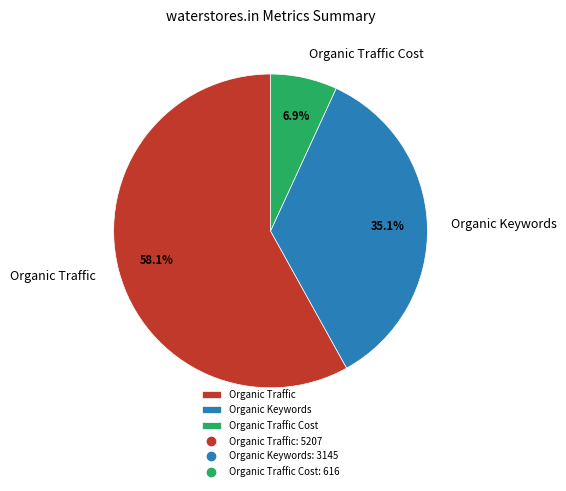

Is there any slice that represents more than half of the pie?

Yes